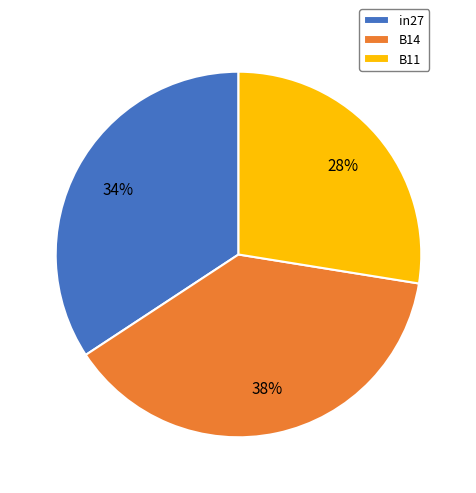

Between B14 and B11, which is larger?

B14